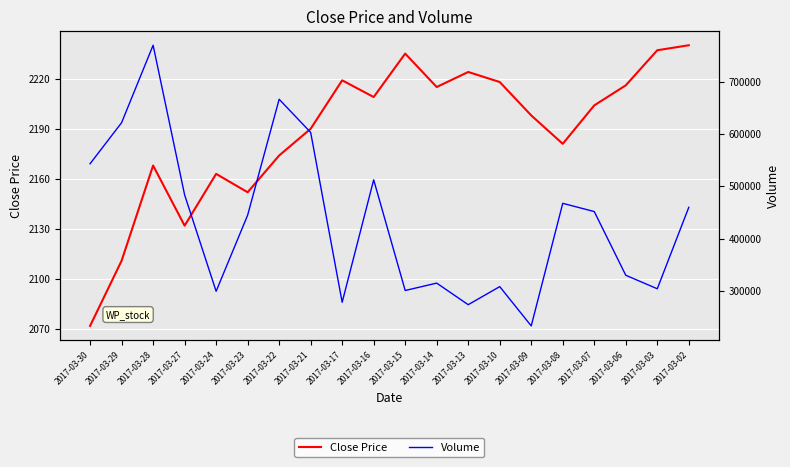

Is it true that Volume equals 308600 at 2017-03-10?

True